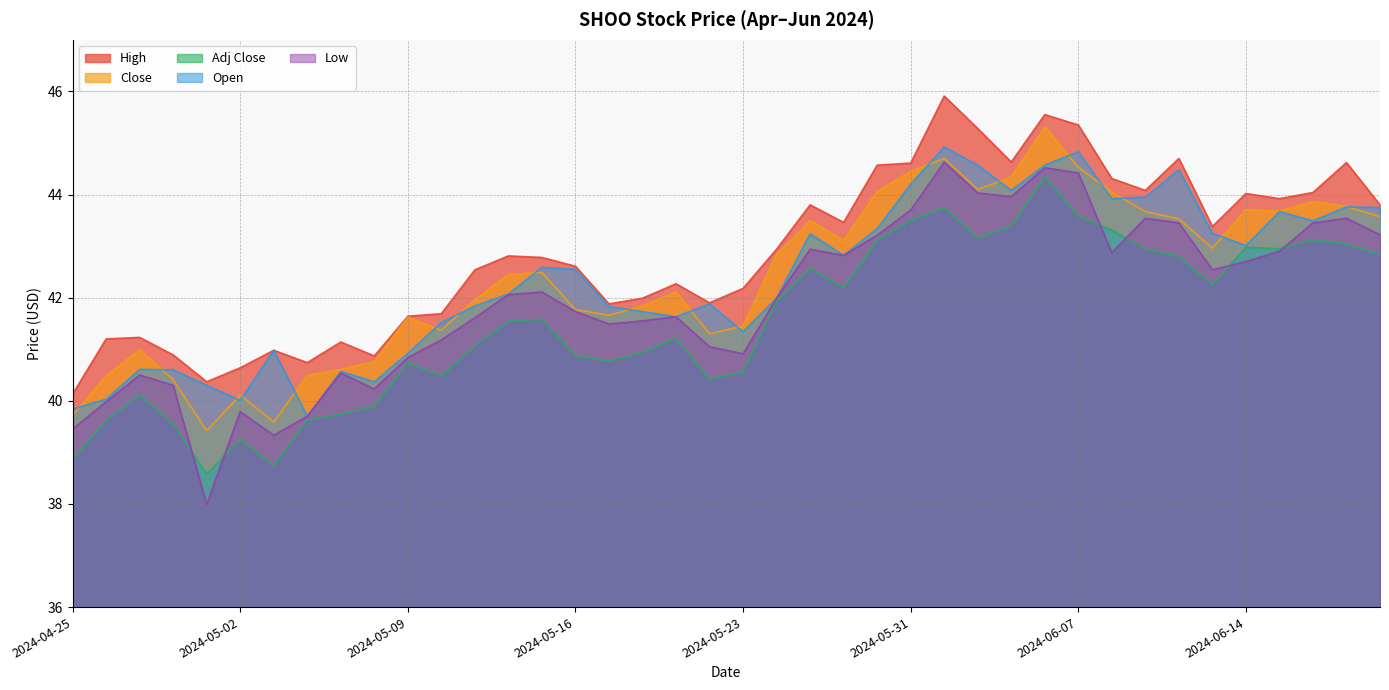

What is the total value across all series at 2024-06-10?

218.5